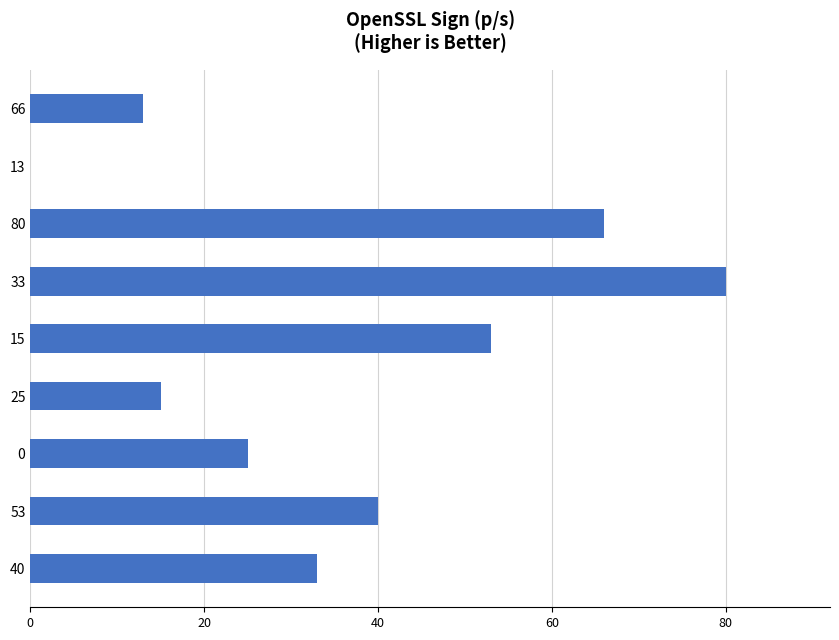

Is it true that the value at 80 is 99?

False